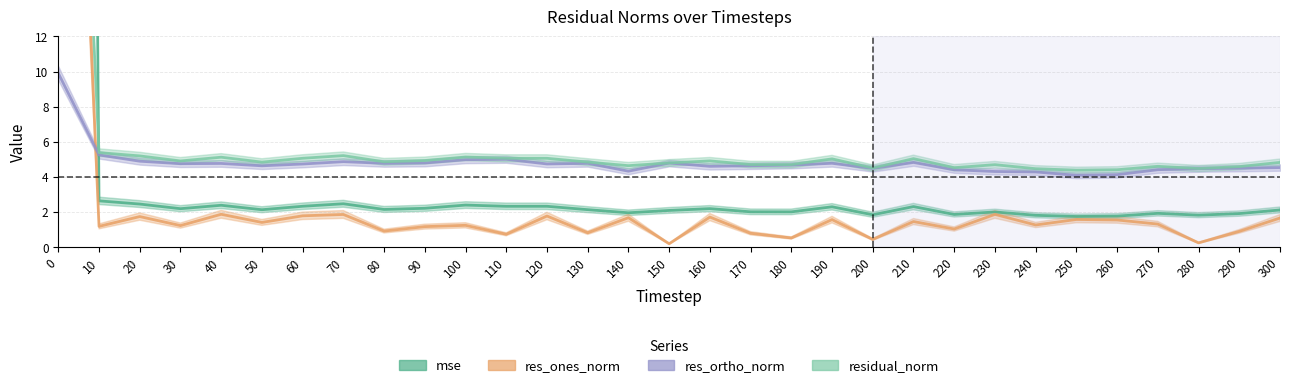

True or false: res_ortho_norm has more than 2 interior local peaks.

True